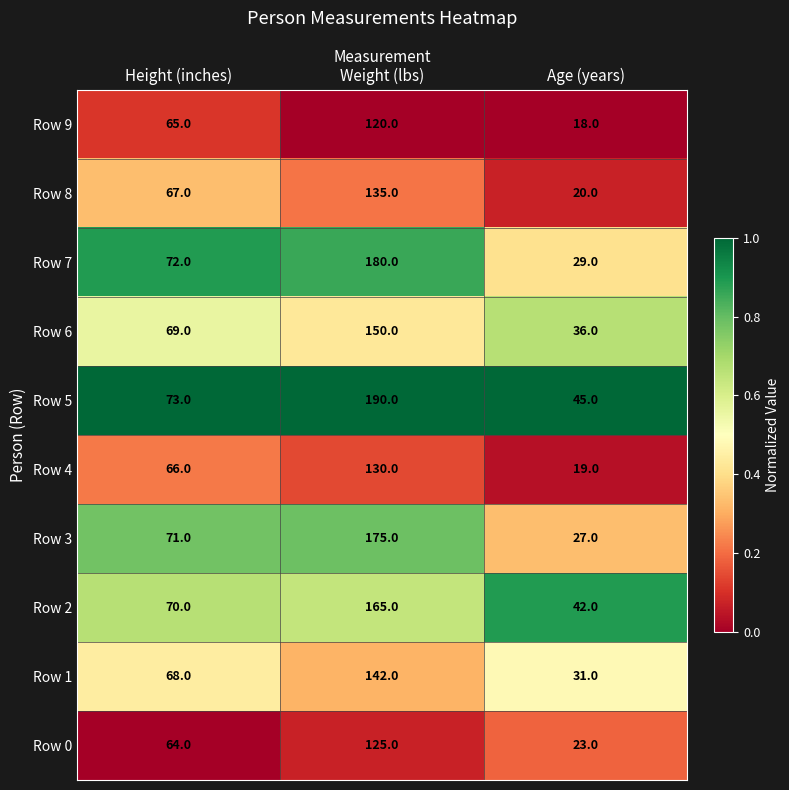

Reading right to left, transcribe all the data shown in this chart.

Row 9: Age (years)=18	Weight (lbs)=120	Height (inches)=65
Row 8: Age (years)=20	Weight (lbs)=135	Height (inches)=67
Row 7: Age (years)=29	Weight (lbs)=180	Height (inches)=72
Row 6: Age (years)=36	Weight (lbs)=150	Height (inches)=69
Row 5: Age (years)=45	Weight (lbs)=190	Height (inches)=73
Row 4: Age (years)=19	Weight (lbs)=130	Height (inches)=66
Row 3: Age (years)=27	Weight (lbs)=175	Height (inches)=71
Row 2: Age (years)=42	Weight (lbs)=165	Height (inches)=70
Row 1: Age (years)=31	Weight (lbs)=142	Height (inches)=68
Row 0: Age (years)=23	Weight (lbs)=125	Height (inches)=64